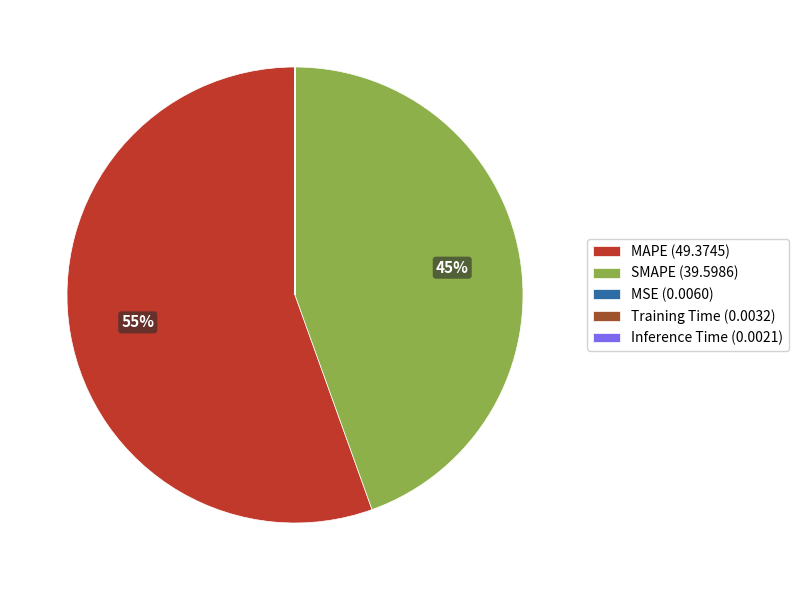

To the nearest percent, what percentage of the pie is MAPE (49.3745)?

55%